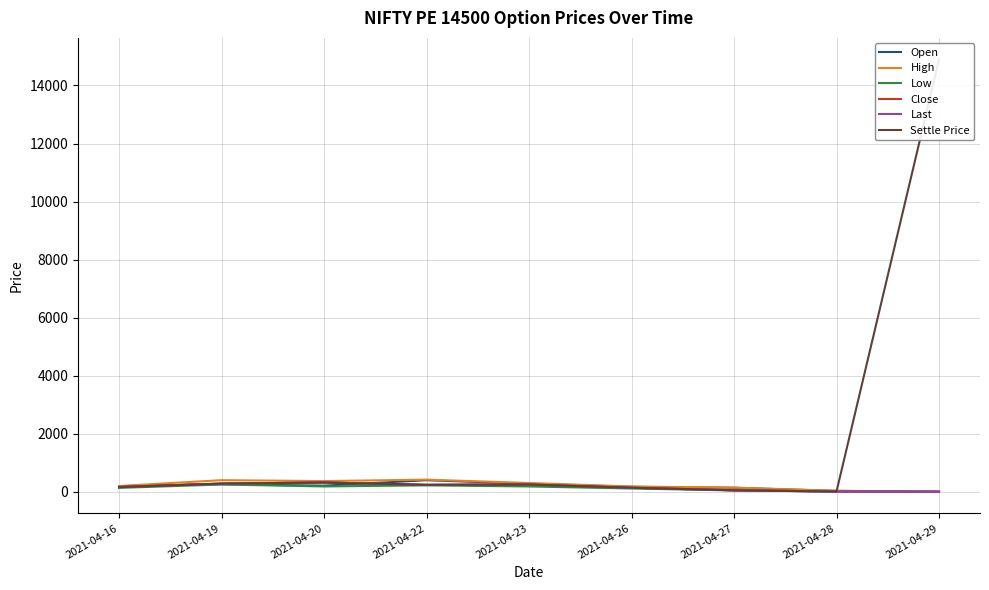

At how many categories does at least one series exceed 12265?

1